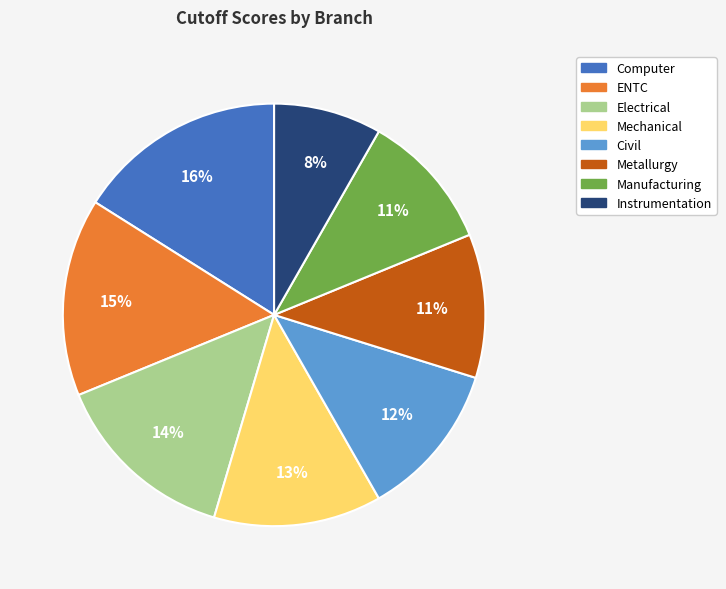

To the nearest percent, what percentage of the pie is Mechanical?

13%